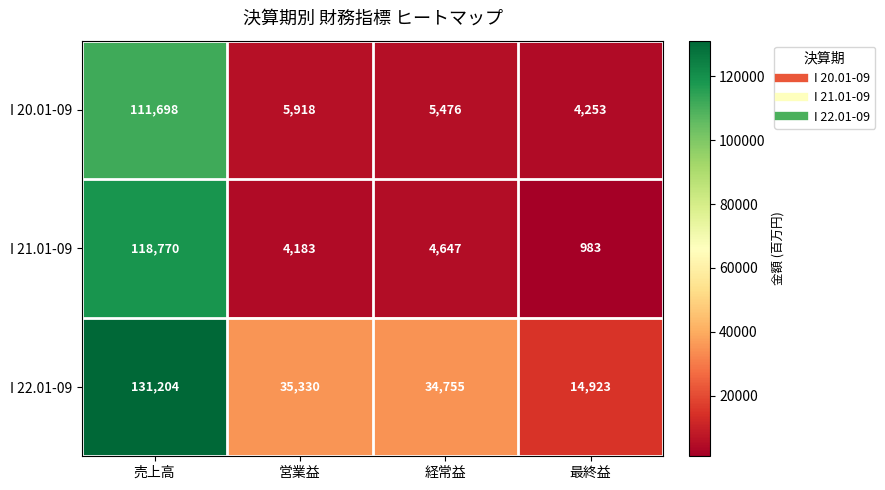

Where does the I 22.01-09 series first go above 35330?

売上高